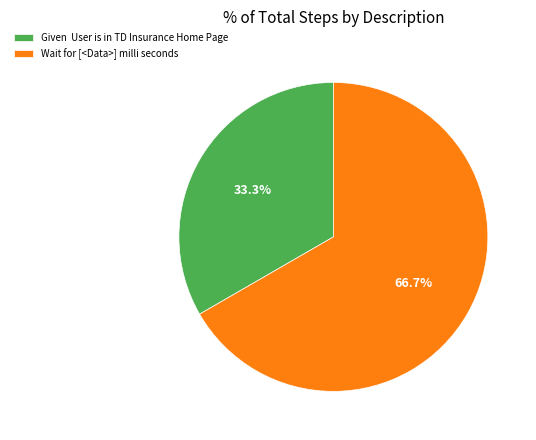

Which slice is the largest?

Wait for [<Data>] milli seconds